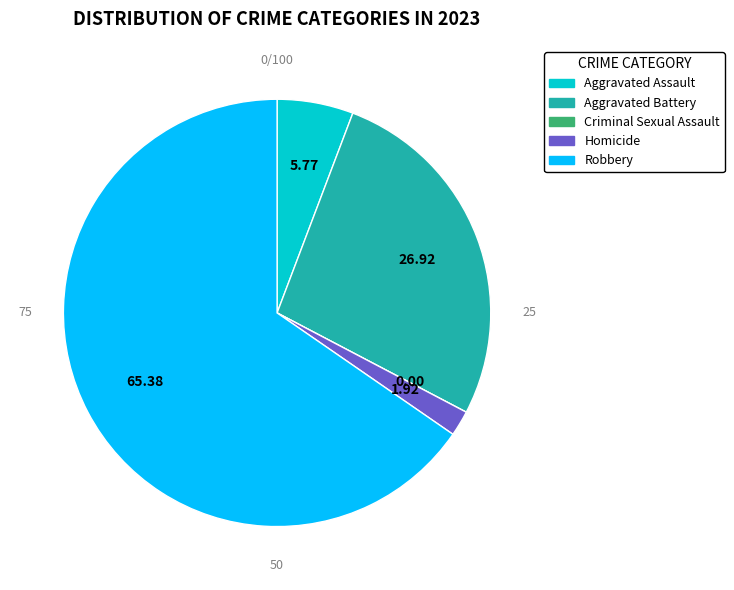

Which has a higher value, Aggravated Assault or Robbery?

Robbery